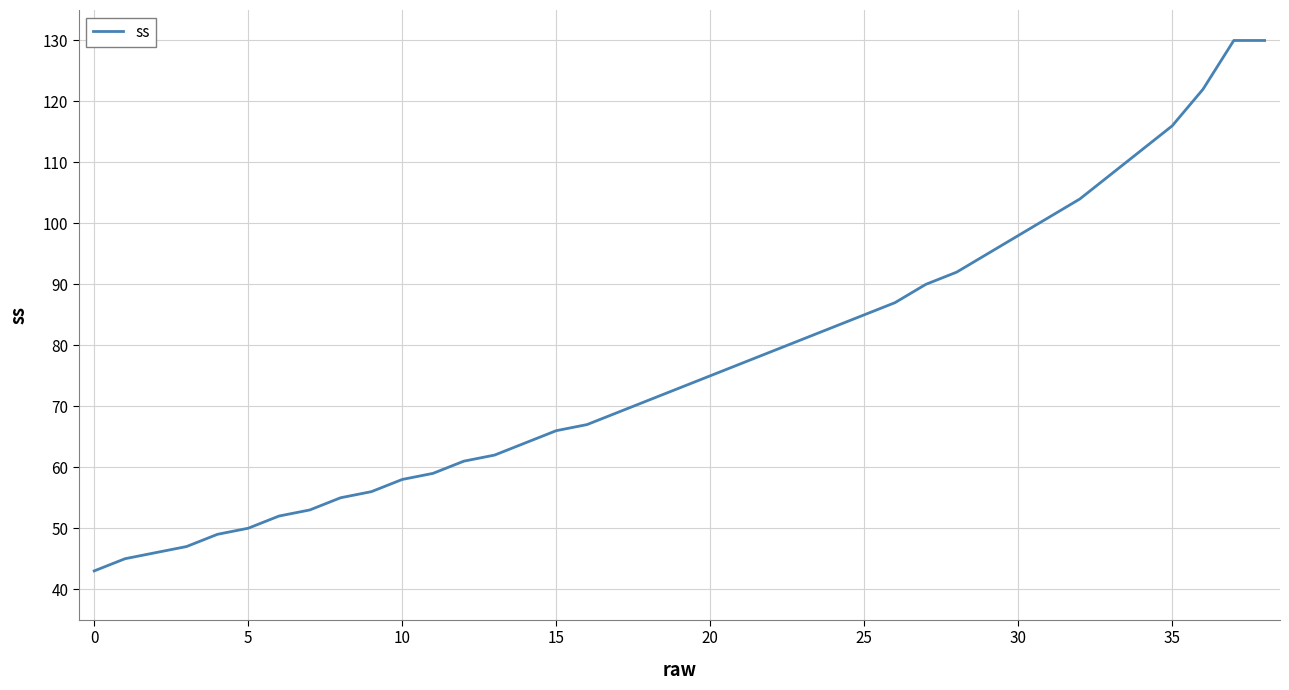

What is the maximum value shown in the chart?

130